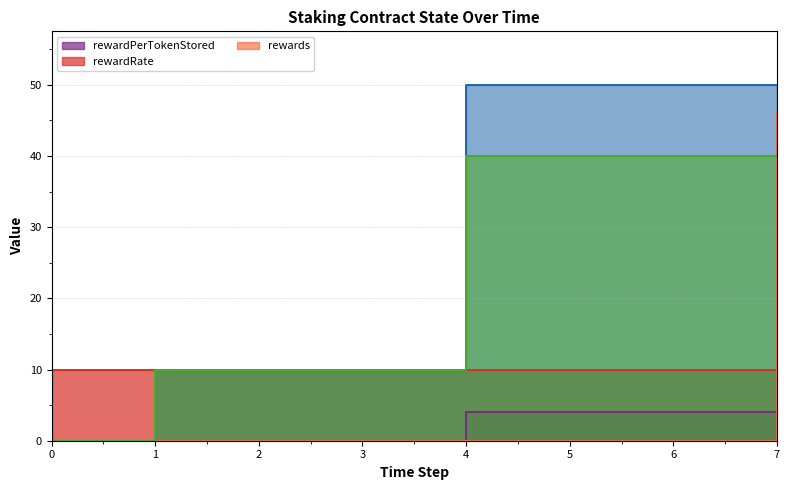

Reading right to left, what are all the values shown in this chart?

rewardPerTokenStored: 4.6	4.0	4.0	4.0	0.0	0.0	0.0	0.0
_totalSupply: 50.0	50.0	50.0	50.0	10.0	10.0	10.0	0.0
rewards: 46.0	0.0	0.0	0.0	0.0	0.0	0.0	0.0
_balances: 40.0	40.0	40.0	40.0	10.0	10.0	10.0	0.0